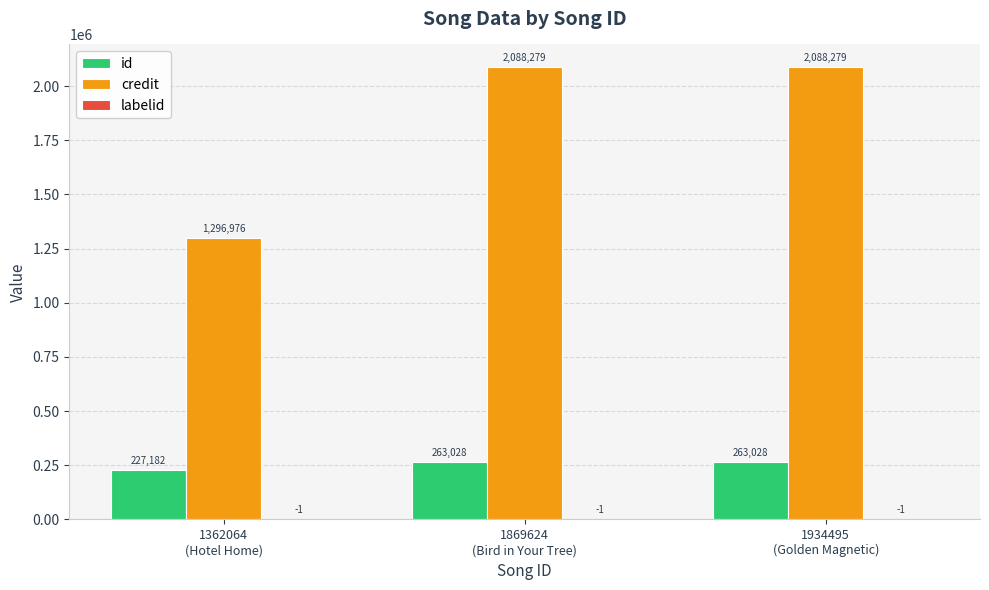

Which series has the largest total across all categories?

credit